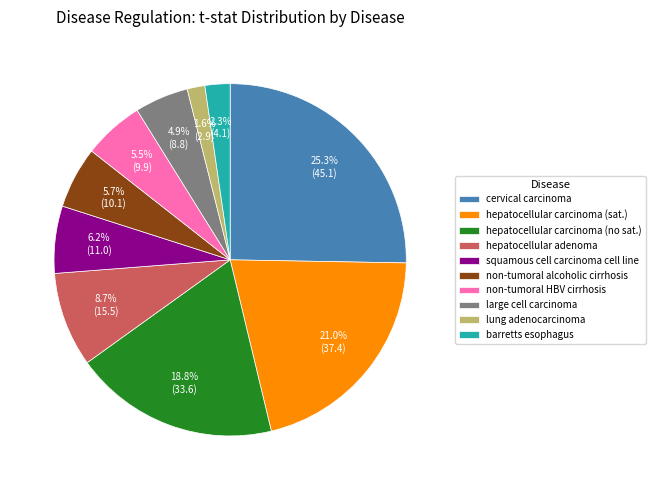

Is cervical carcinoma the majority of the pie?

No